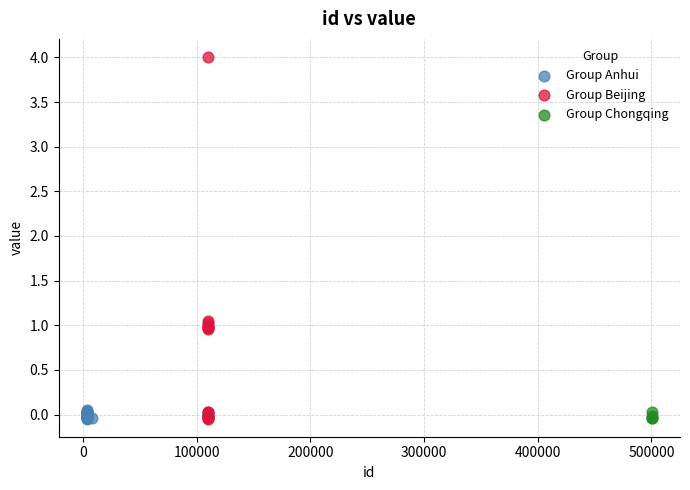

What are all the series names shown in the legend?

Group Anhui, Group Beijing, Group Chongqing